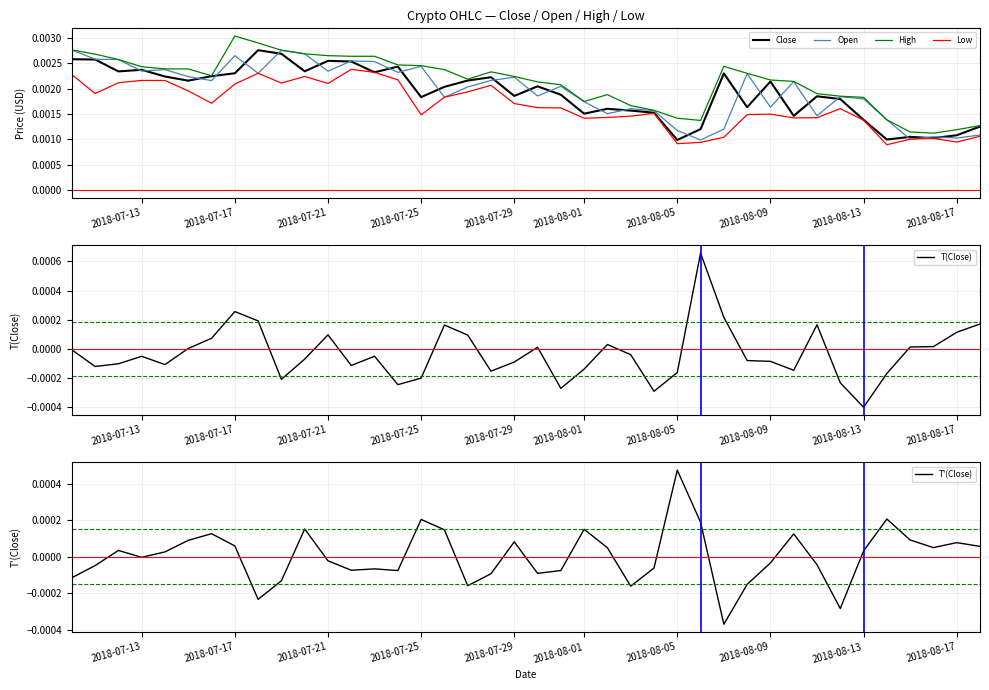

True or false: Low and Open intersect in this chart.

False